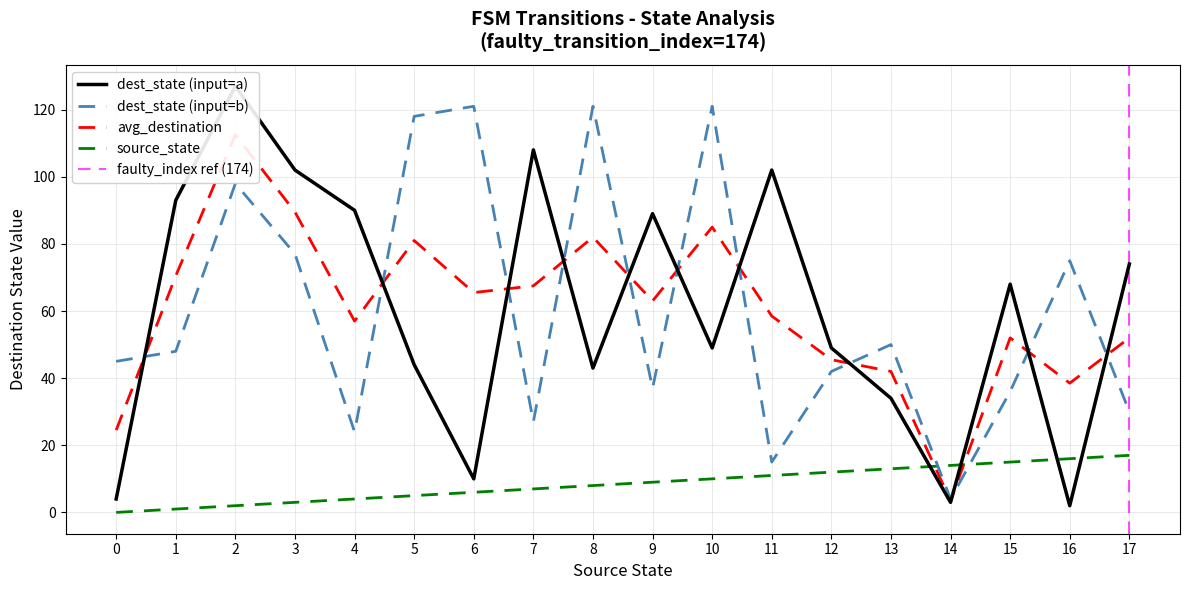

What is the maximum value for dest_state (input=b)?

121